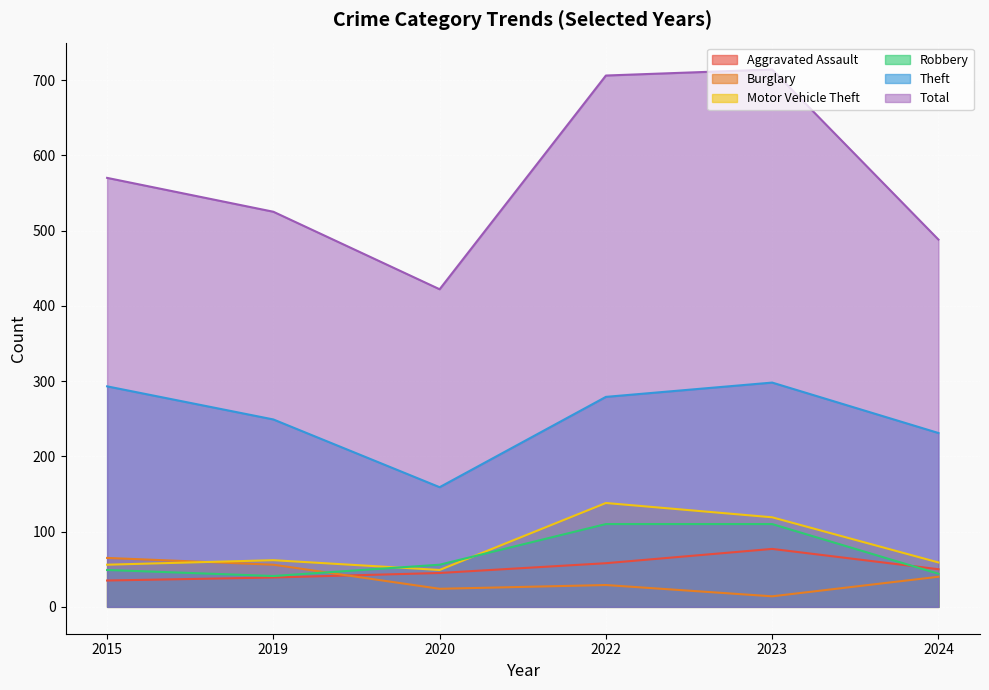

How many categories are shown in the chart?

6